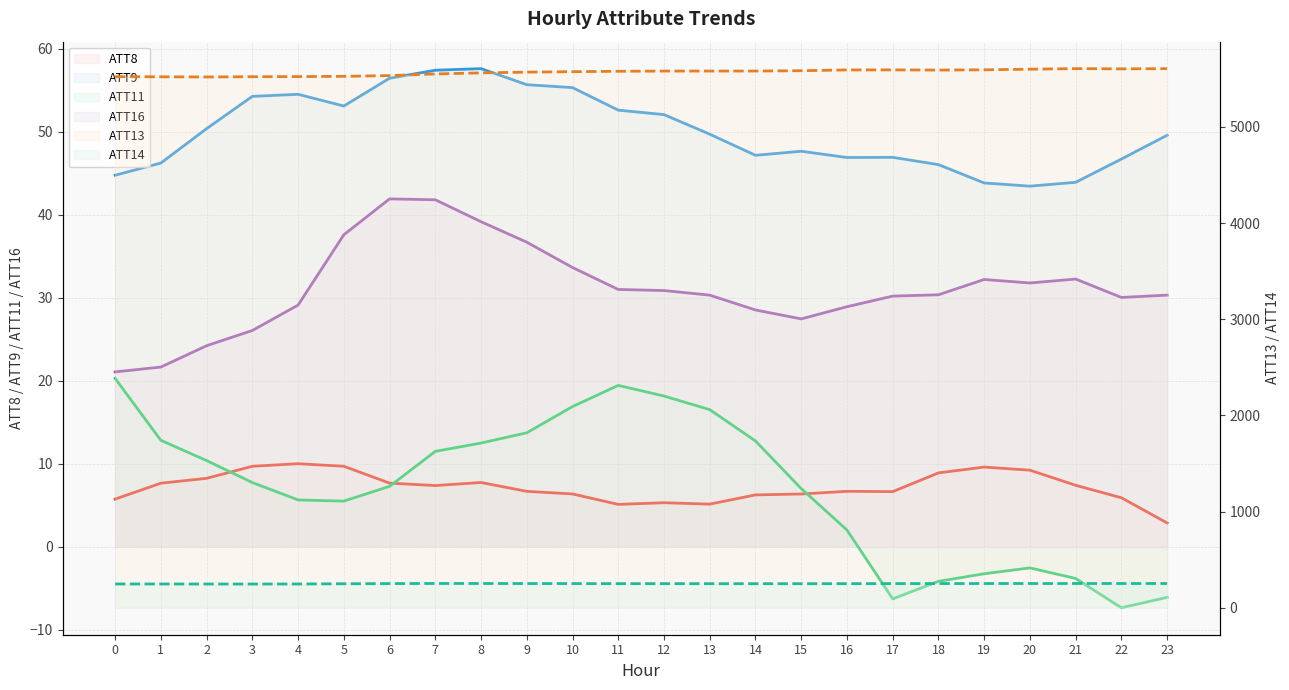

True or false: ATT9 and ATT11 cross at least once.

False